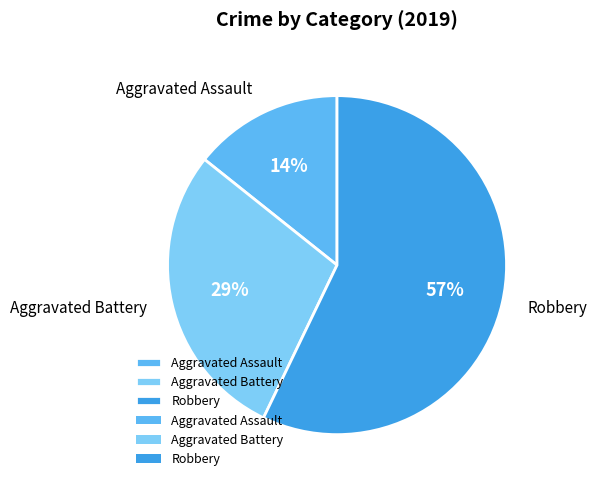

What percentage is the Robbery slice, to the nearest percent?

57%